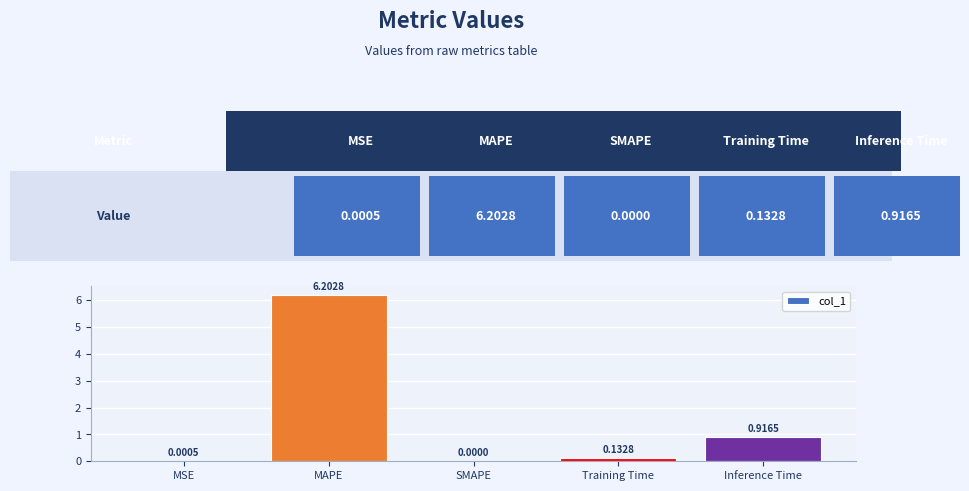

What is the sum of the values at Inference Time and MAPE?

7.1